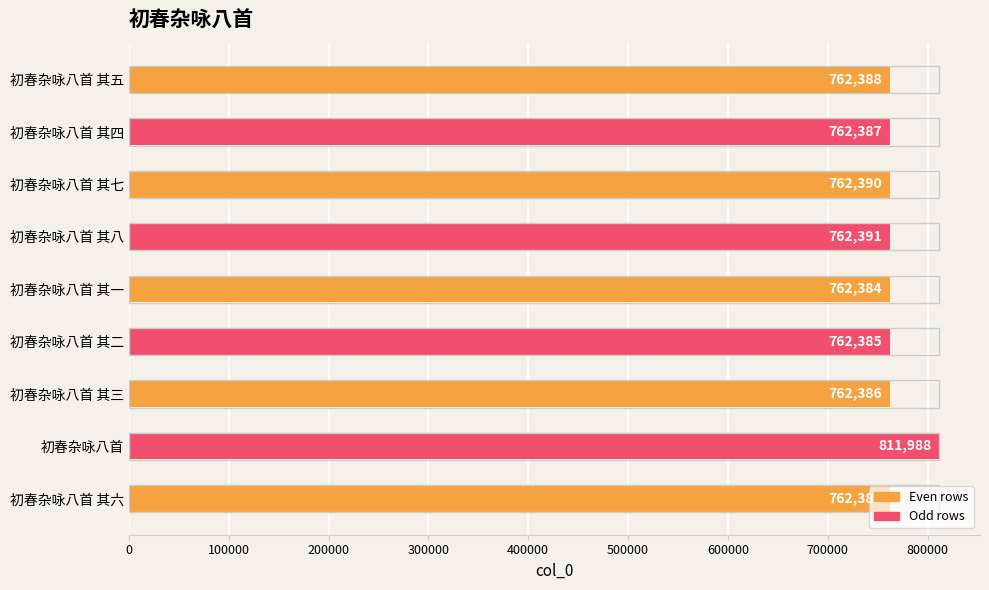

Which category has the lowest value across all series?

初春杂咏八首 其一